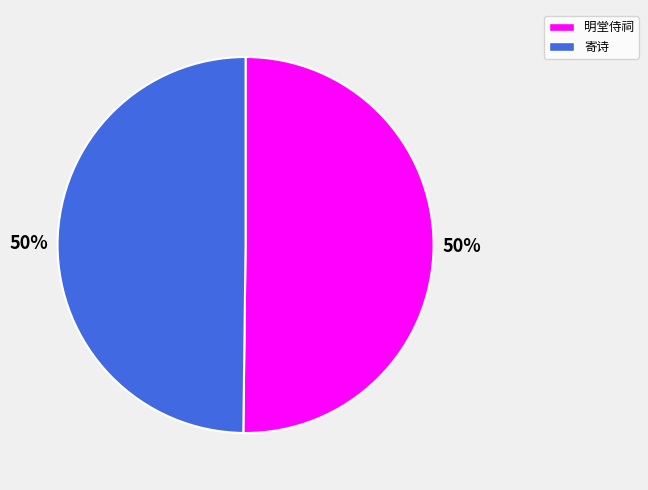

To the nearest percent, what is the average slice percentage?

50%